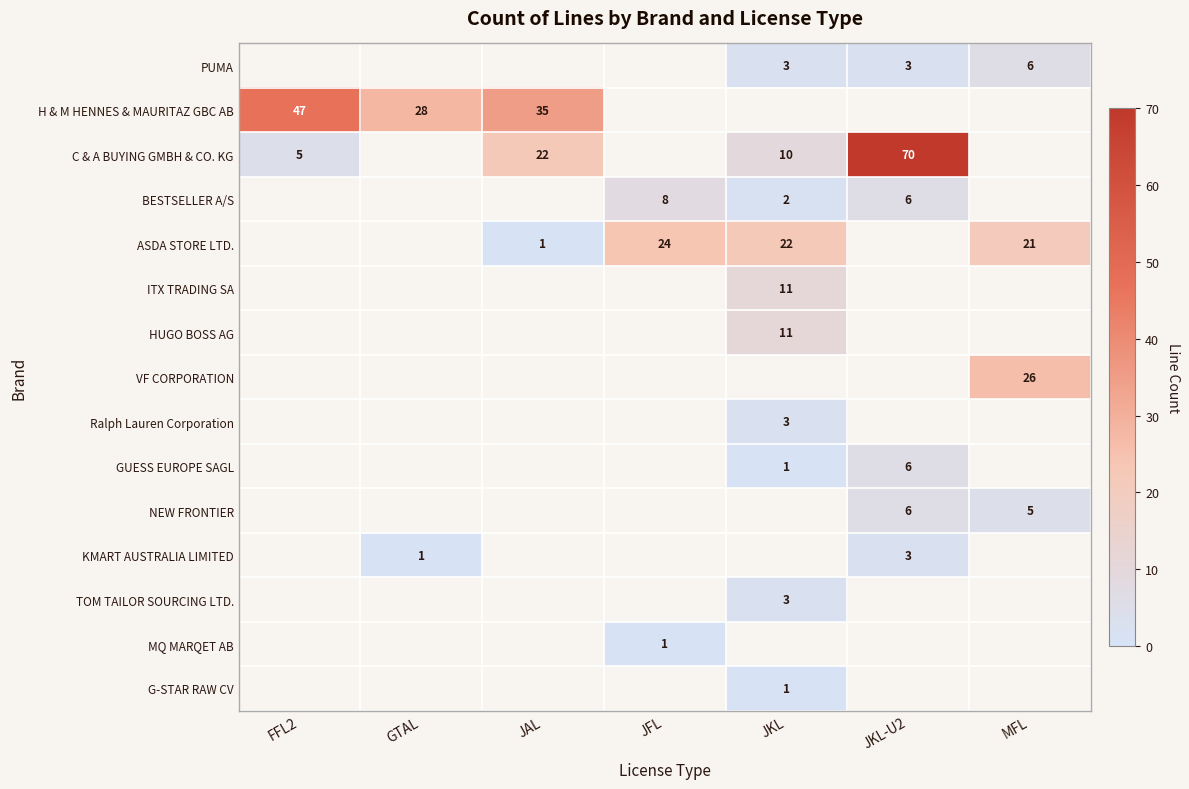

The KMART AUSTRALIA LIMITED series shows 1 at GTAL. True or false?

True